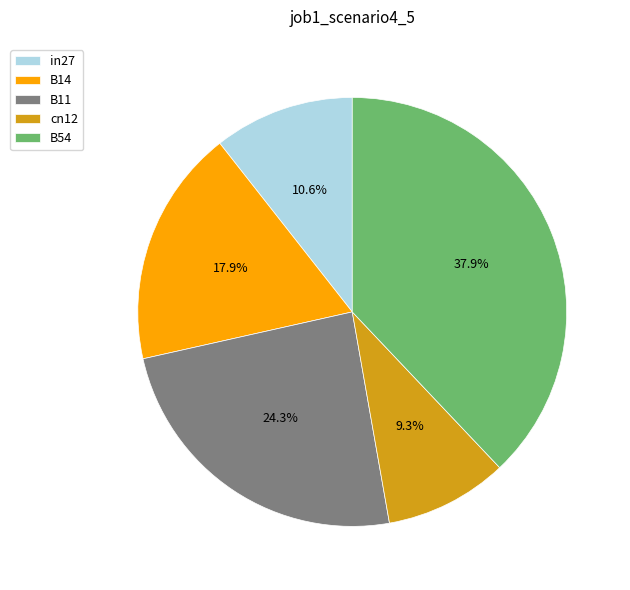

Which slice is the smallest?

cn12